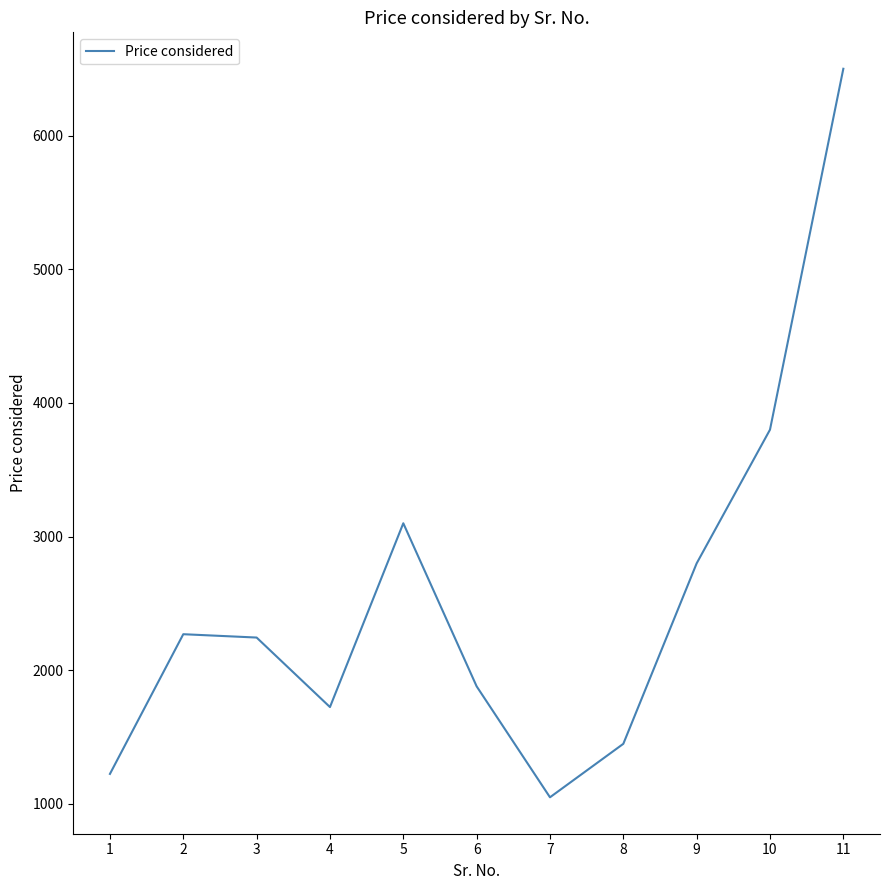

Reading left to right, list all the values displayed in this chart.

1225	2270	2245	1725	3100	1880	1050	1450	2800	3800	6500